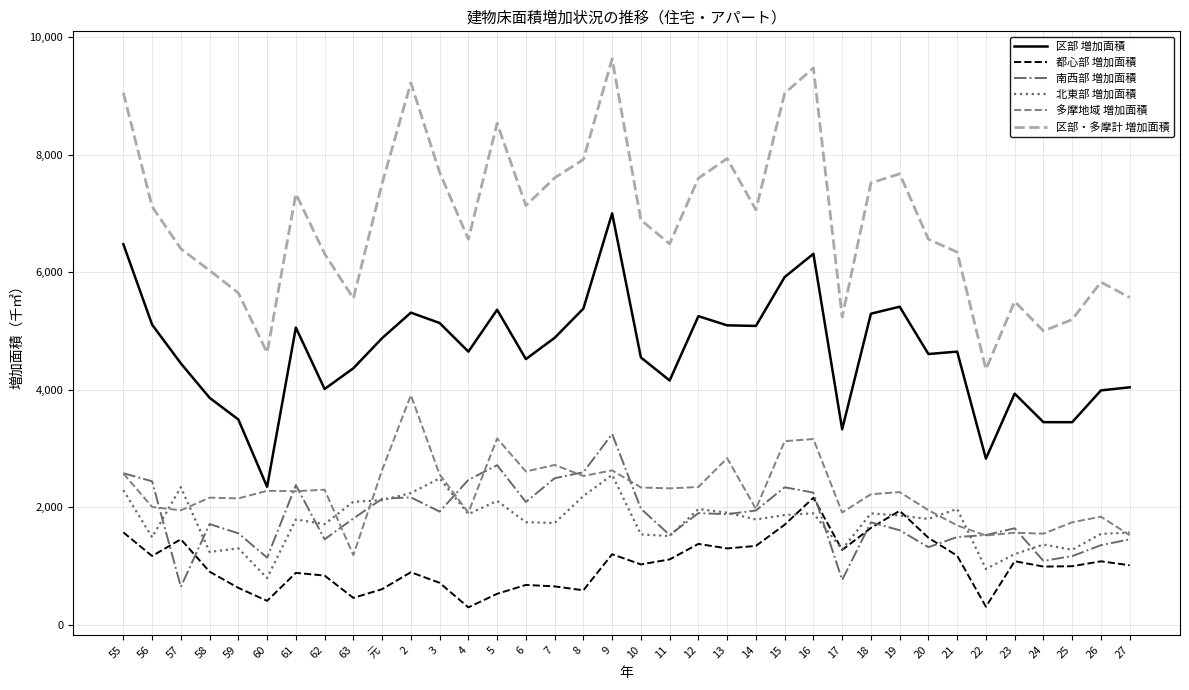

What is the approximate value of 都心部 増加面積 at 14?

1345